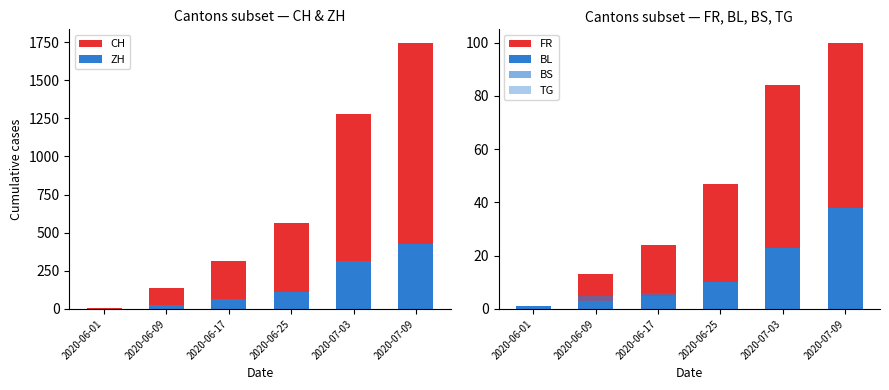

Reading left to right, list all the values displayed in this chart.

CH: 6	136	314	566	1277	1746
ZH: 0	23	62	110	316	424
FR: 0	13	24	47	84	100
BL: 1	3	5	10	23	38
BS: 0	5	6	7	10	21
TG: 0	1	2	6	19	27